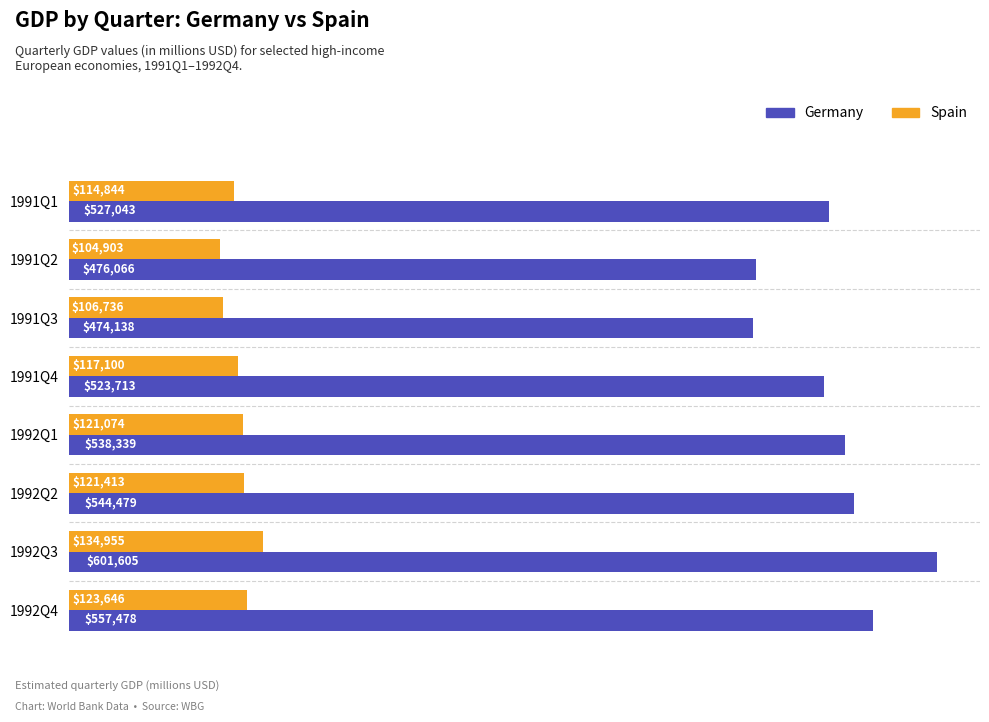

Is it true that Spain equals 211556.5 at 1992Q2?

False